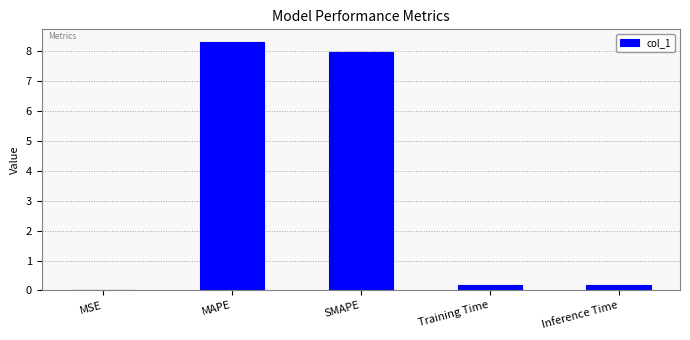

What is the sum of the values at Inference Time and MAPE?

8.5